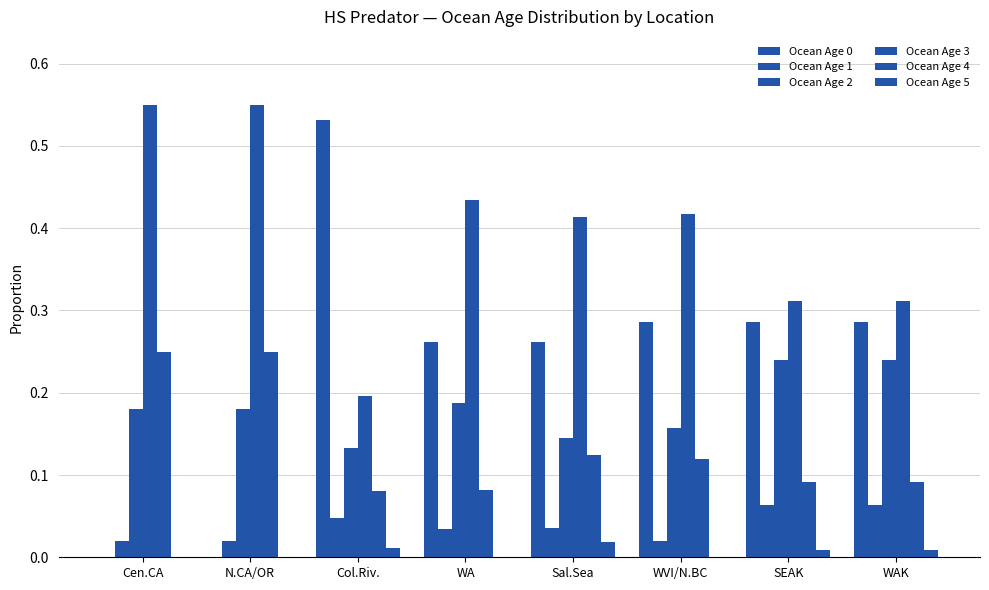

How many distinct data groups are displayed?

6